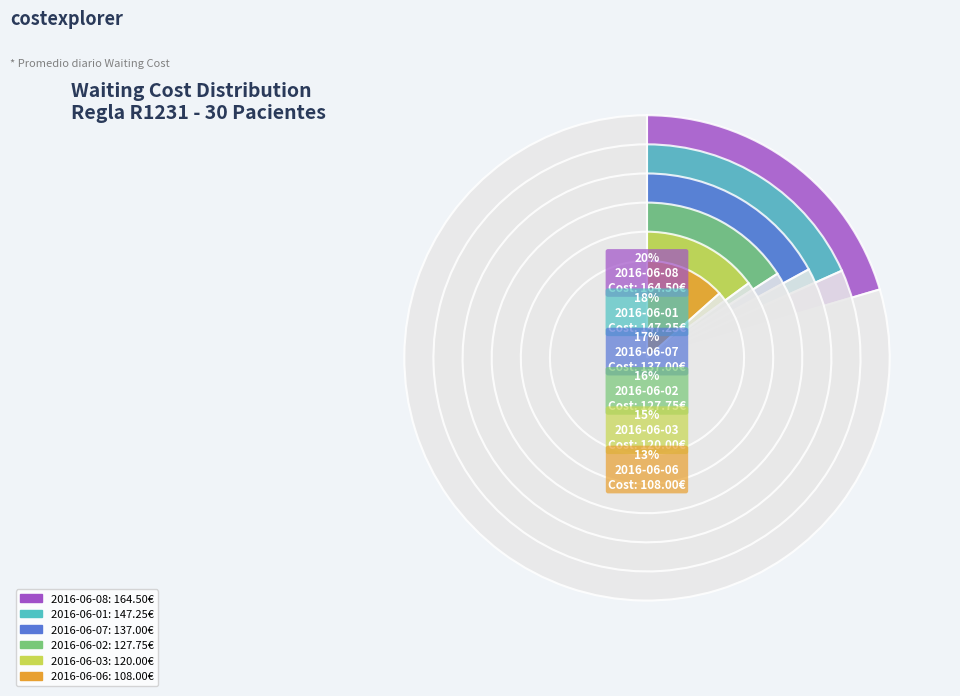

Which has a higher value, 2016-06-06 or 2016-06-03?

2016-06-03